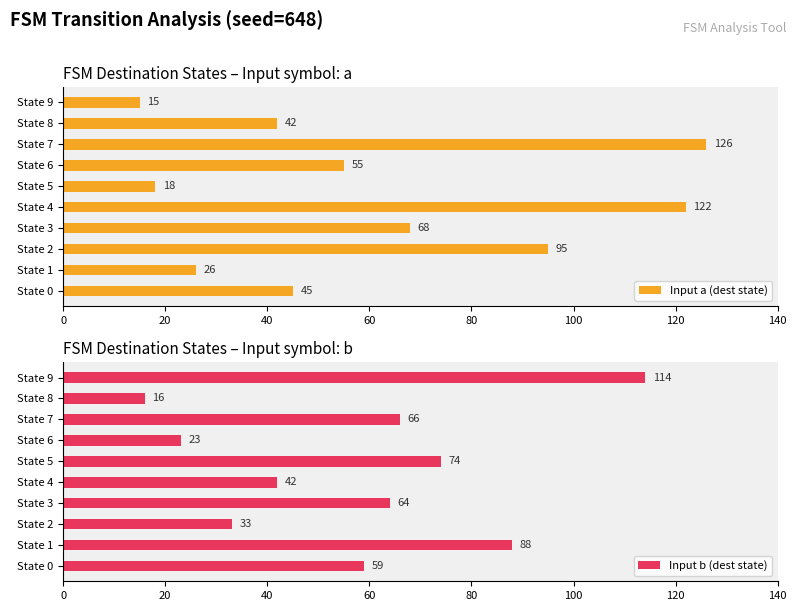

Where is Input a (dest state) nearest to the value 70?

State 3